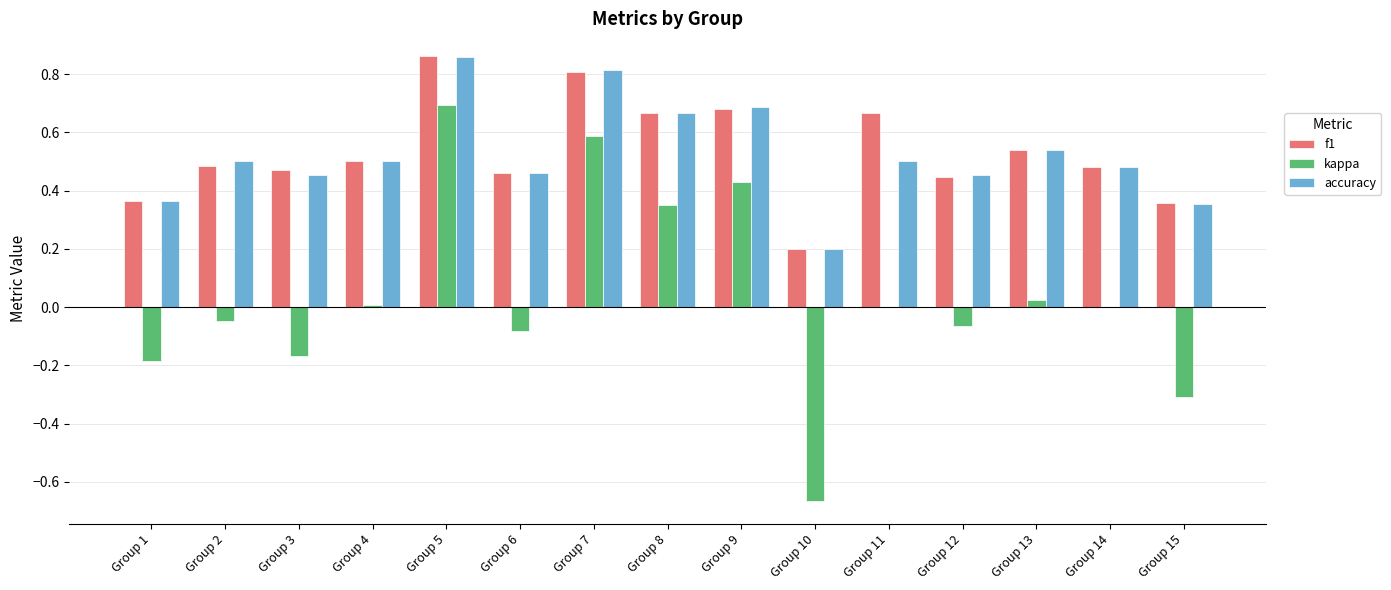

Between Group 1 and Group 6, which series saw the biggest shift?

kappa